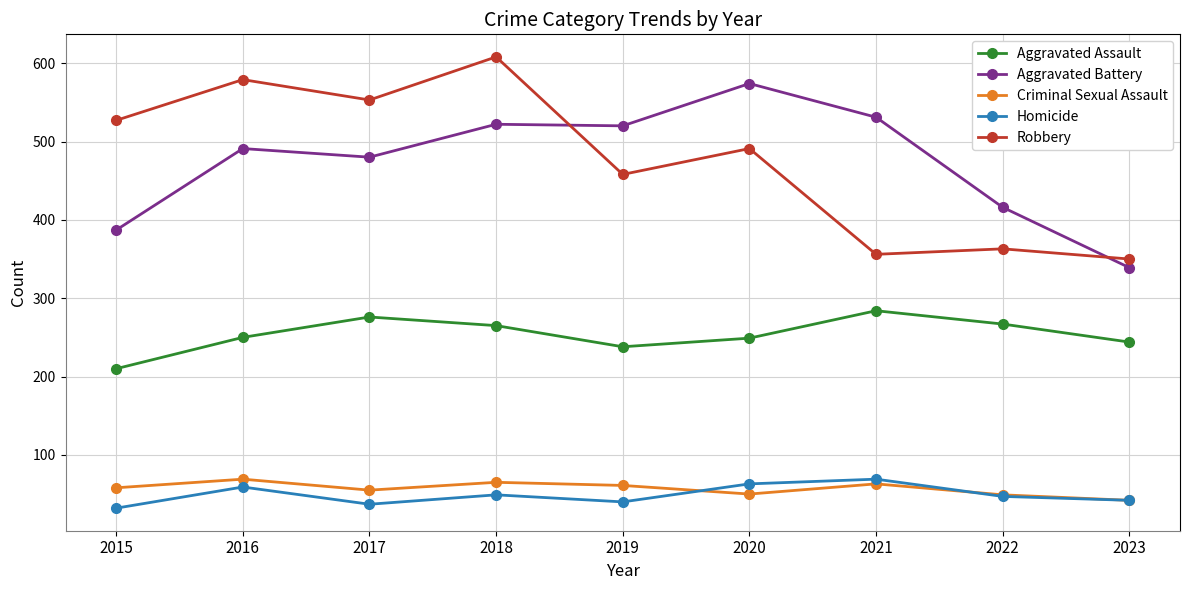

At how many categories does at least one series exceed 394?

8